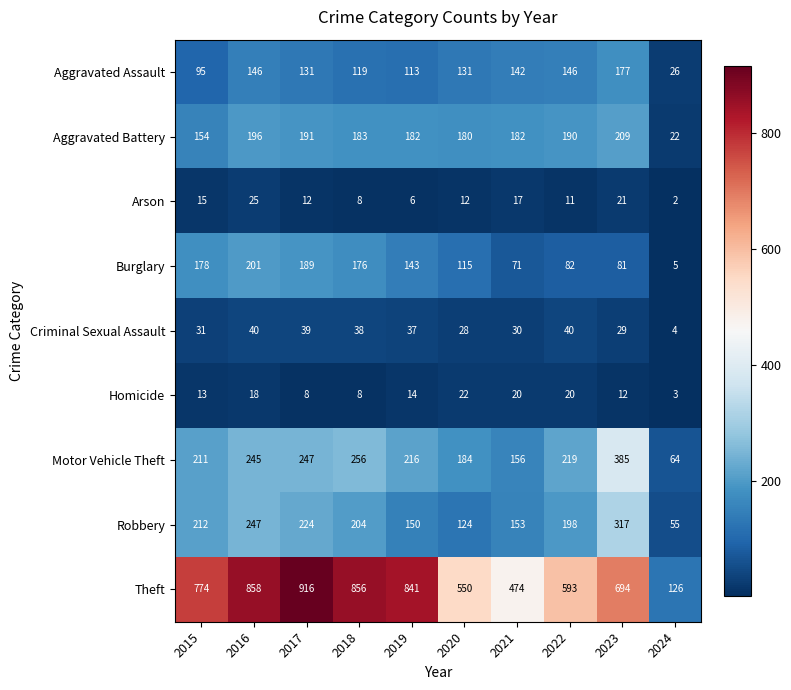

How many series are shown in this chart?

9